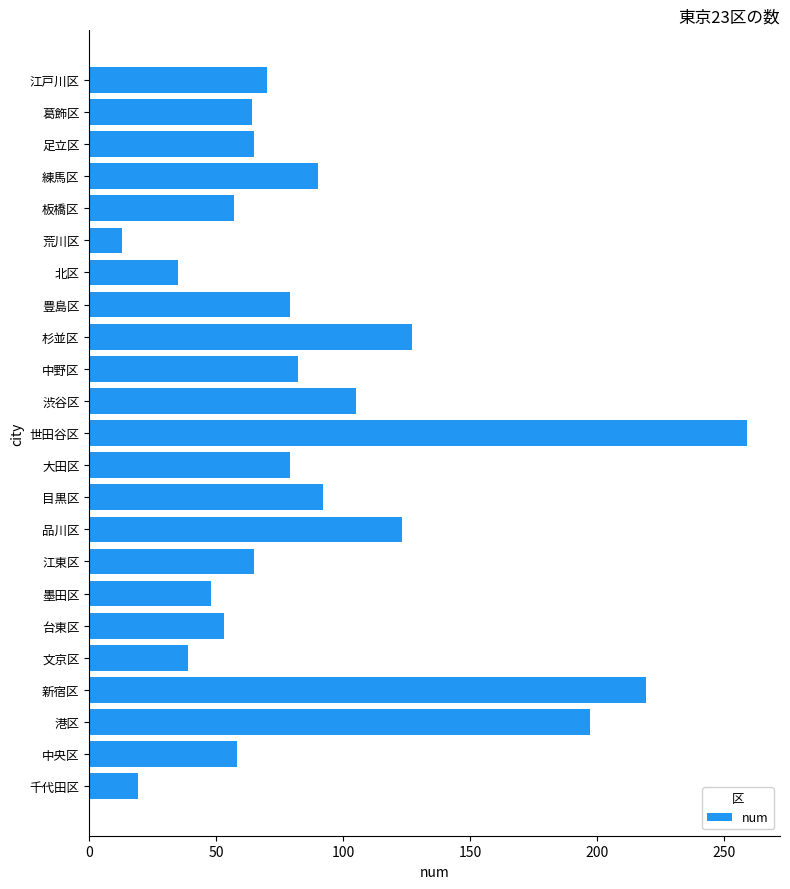

What is the smallest value displayed?

13